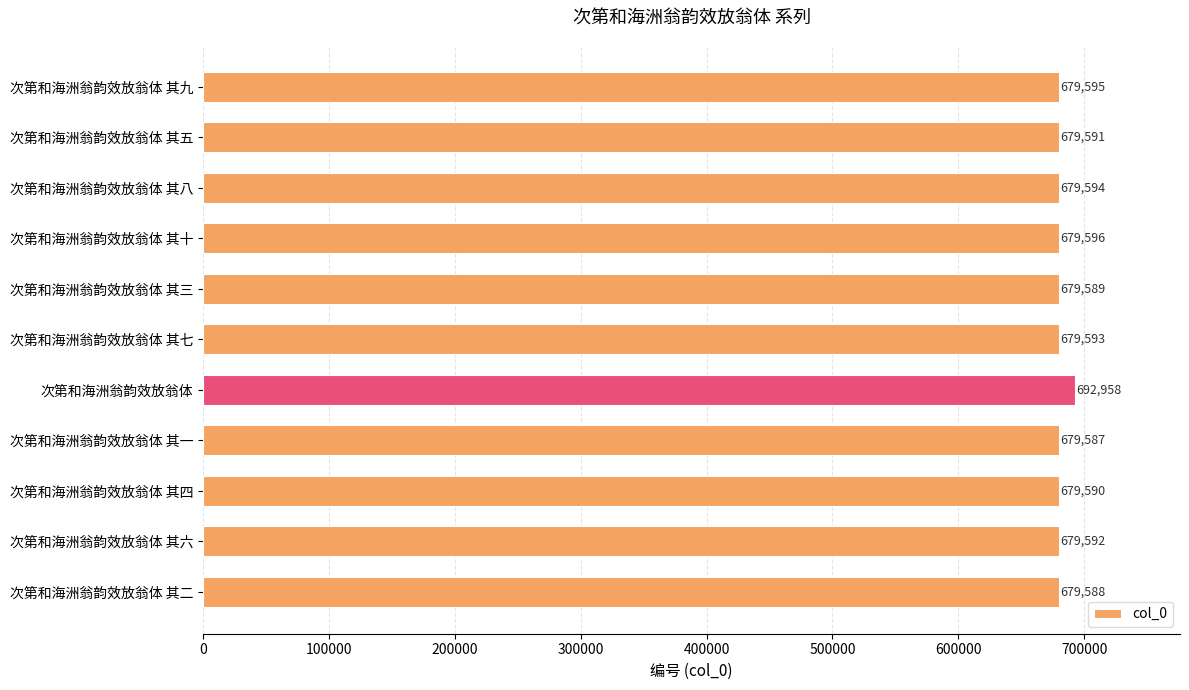

What is the smallest value displayed?

679587